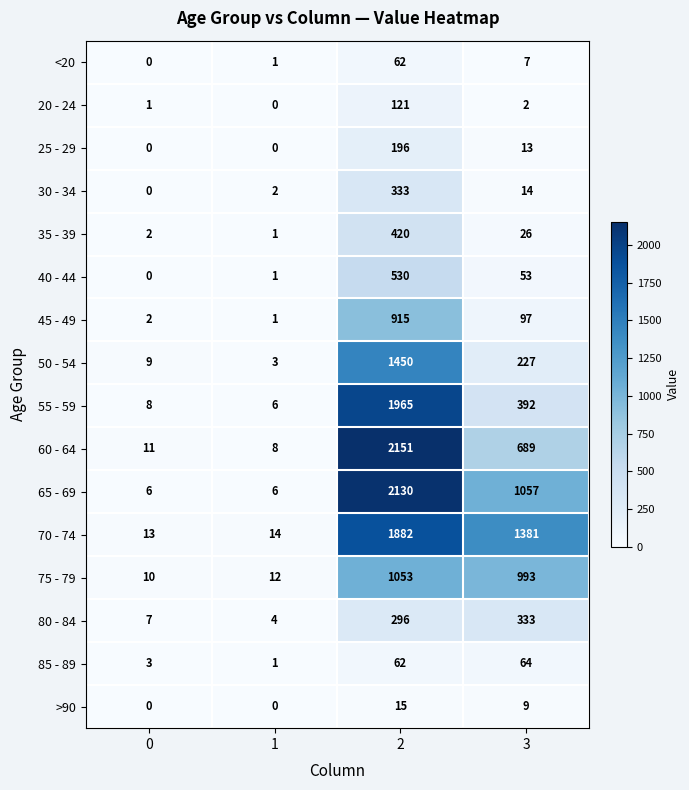

Which series has the widest spread of values?

60 - 64